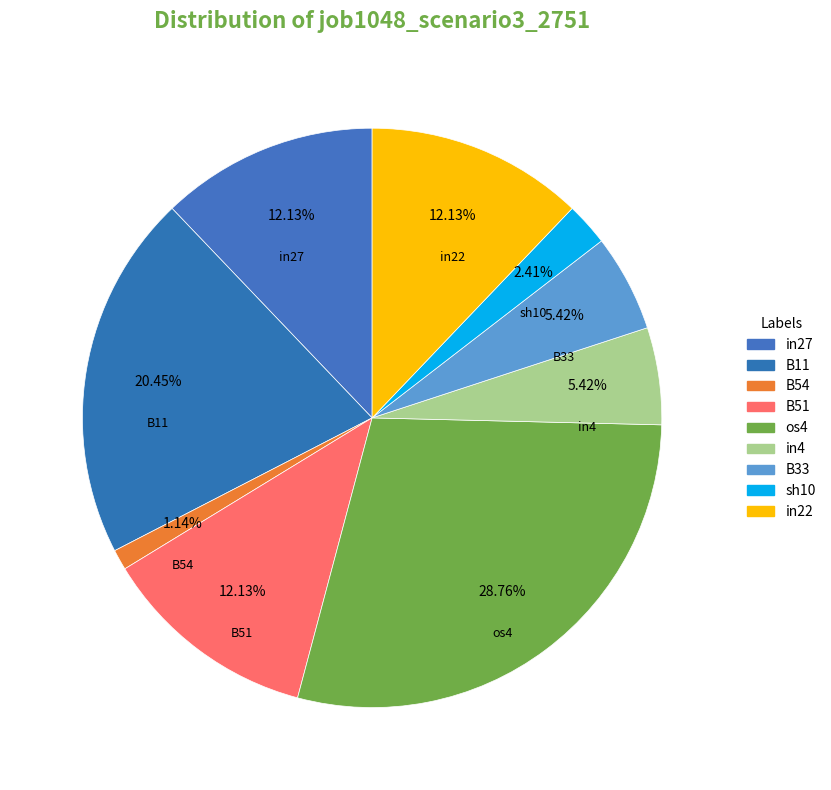

Which slice is the smallest?

B54